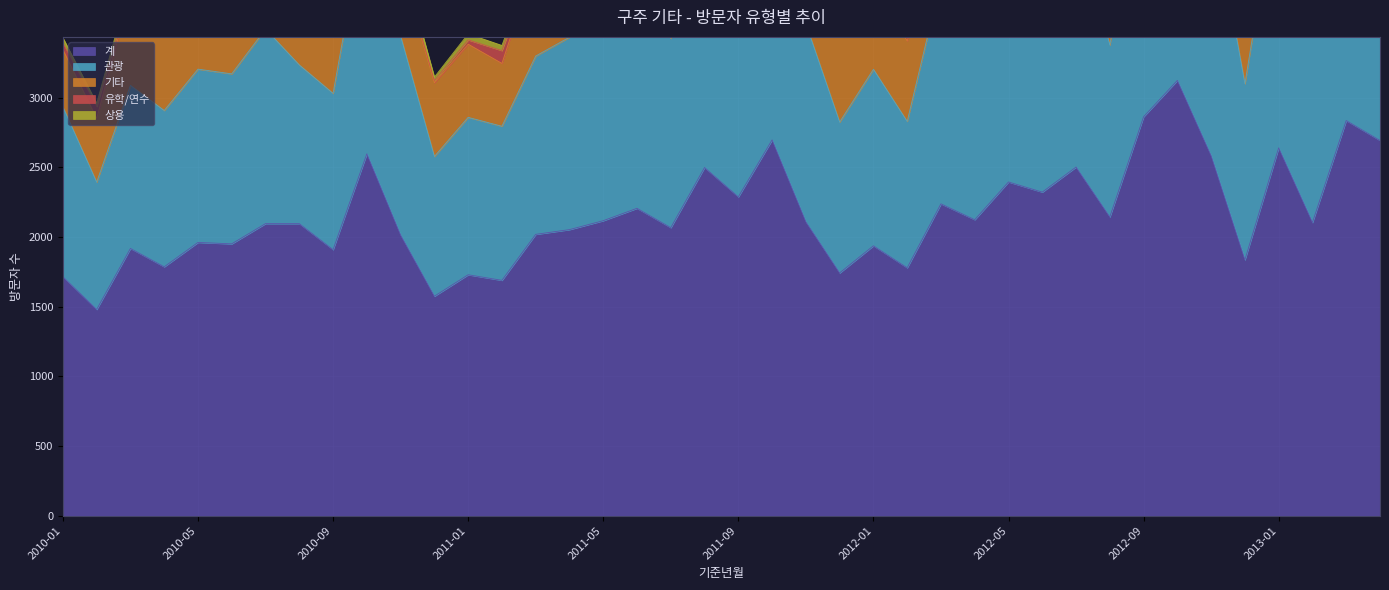

Reading left to right, extract all data points from this chart.

계: 2010-01=1715	2010-02=1480	2010-03=1918	2010-04=1786	2010-05=1961	2010-06=1951	2010-07=2096	2010-08=2096	2010-09=1909	2010-10=2597	2010-11=2014	2010-12=1575	2011-01=1729	2011-02=1689	2011-03=2019	2011-04=2053	2011-05=2117	2011-06=2206	2011-07=2067	2011-08=2499	2011-09=2288	2011-10=2697	2011-11=2109	2011-12=1742	2012-01=1937	2012-02=1779	2012-03=2238	2012-04=2124	2012-05=2395	2012-06=2322	2012-07=2502	2012-08=2144	2012-09=2863	2012-10=3124	2012-11=2583	2012-12=1836	2013-01=2640	2013-02=2104	2013-03=2836	2013-04=2693
관광: 2010-01=1219	2010-02=914	2010-03=1170	2010-04=1122	2010-05=1244	2010-06=1220	2010-07=1397	2010-08=1139	2010-09=1122	2010-10=1785	2010-11=1428	2010-12=1003	2011-01=1130	2011-02=1106	2011-03=1280	2011-04=1381	2011-05=1347	2011-06=1541	2011-07=1359	2011-08=1596	2011-09=1472	2011-10=1841	2011-11=1422	2011-12=1083	2012-01=1267	2012-02=1051	2012-03=1606	2012-04=1461	2012-05=1529	2012-06=1585	2012-07=1797	2012-08=1234	2012-09=1994	2012-10=2131	2012-11=1855	2012-12=1264	2013-01=1957	2013-02=1379	2013-03=1896	2013-04=1657
기타: 2010-01=410	2010-02=457	2010-03=673	2010-04=626	2010-05=636	2010-06=638	2010-07=630	2010-08=747	2010-09=711	2010-10=746	2010-11=503	2010-12=529	2011-01=525	2011-02=451	2011-03=686	2011-04=617	2011-05=692	2011-06=594	2011-07=618	2011-08=699	2011-09=712	2011-10=768	2011-11=603	2011-12=610	2012-01=612	2012-02=577	2012-03=520	2012-04=571	2012-05=729	2012-06=636	2012-07=621	2012-08=680	2012-09=752	2012-10=867	2012-11=592	2012-12=511	2013-01=565	2013-02=536	2013-03=816	2013-04=962
유학/연수: 2010-01=49	2010-02=86	2010-03=23	2010-04=2	2010-05=21	2010-06=24	2010-07=24	2010-08=164	2010-09=35	2010-10=17	2010-11=10	2010-12=16	2011-01=31	2011-02=92	2011-03=17	2011-04=12	2011-05=26	2011-06=12	2011-07=21	2011-08=166	2011-09=35	2011-10=20	2011-11=22	2011-12=25	2012-01=27	2012-02=109	2012-03=17	2012-04=12	2012-05=33	2012-06=26	2012-07=21	2012-08=158	2012-09=30	2012-10=20	2012-11=21	2012-12=11	2013-01=36	2013-02=121	2013-03=53	2013-04=17
상용: 2010-01=37	2010-02=23	2010-03=49	2010-04=35	2010-05=50	2010-06=63	2010-07=38	2010-08=45	2010-09=41	2010-10=46	2010-11=71	2010-12=25	2011-01=43	2011-02=37	2011-03=35	2011-04=42	2011-05=49	2011-06=53	2011-07=53	2011-08=35	2011-09=60	2011-10=56	2011-11=51	2011-12=19	2012-01=30	2012-02=24	2012-03=41	2012-04=75	2012-05=100	2012-06=66	2012-07=61	2012-08=62	2012-09=75	2012-10=102	2012-11=100	2012-12=49	2013-01=81	2013-02=52	2013-03=65	2013-04=54